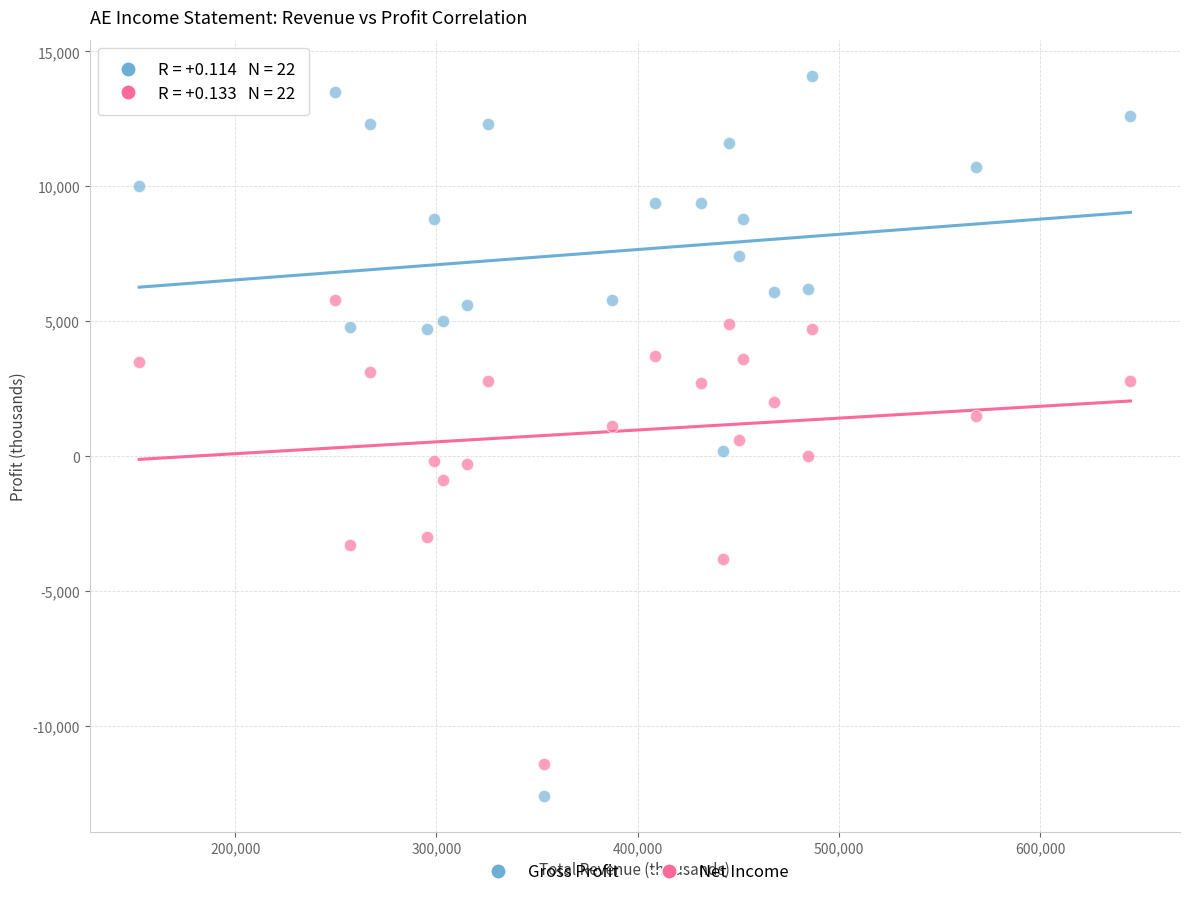

Across all data points, what is the range of Y values (max minus min)?

26700